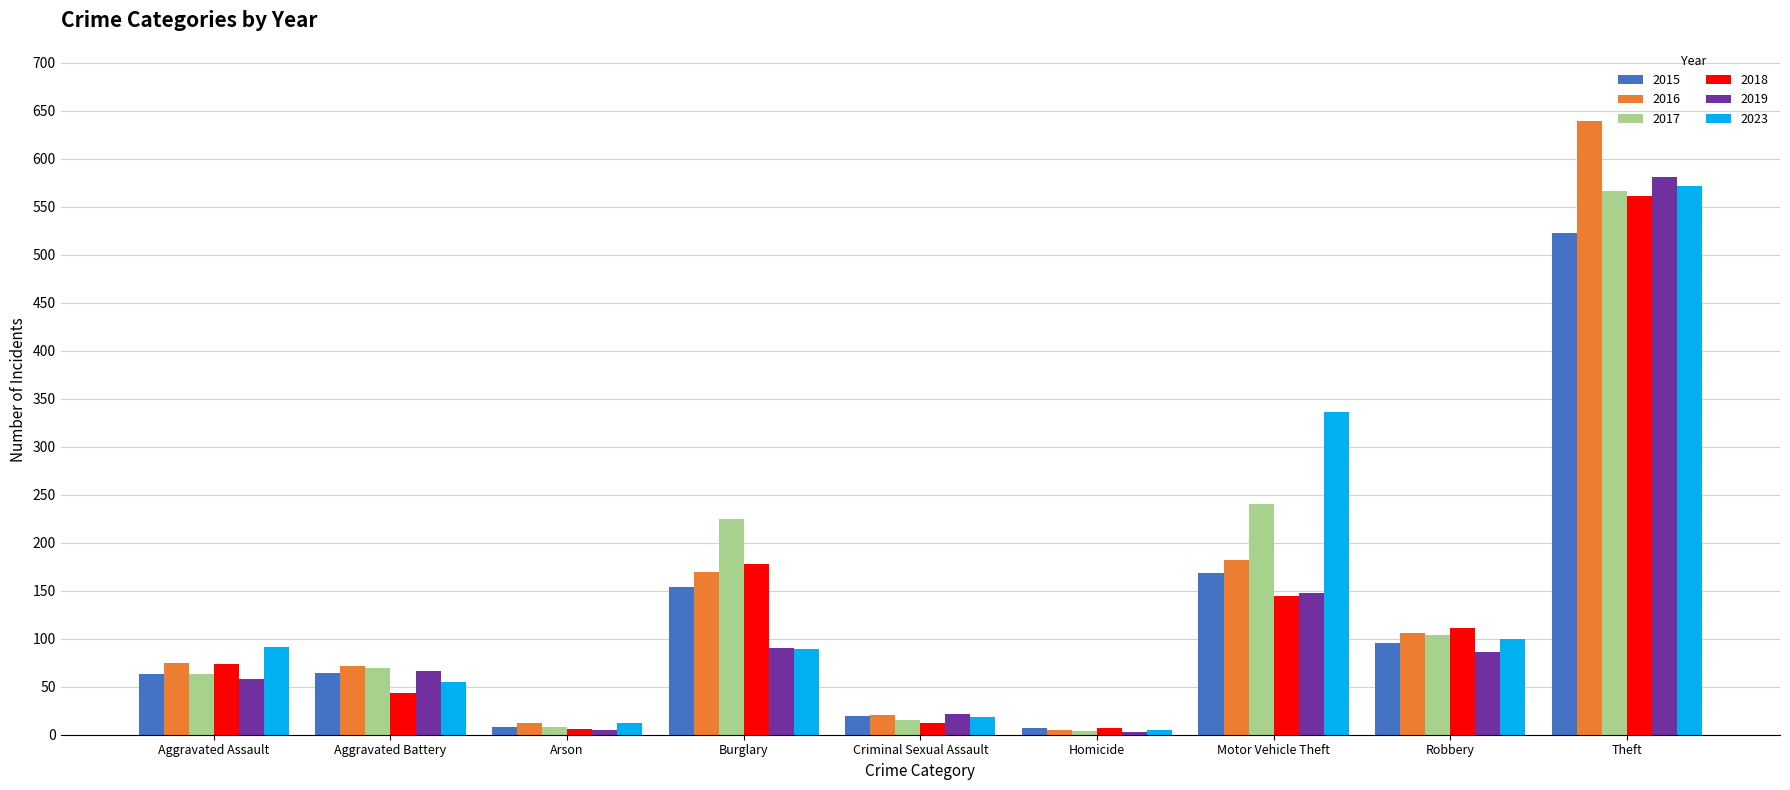

Which category has the highest value in the 2023 series?

Theft